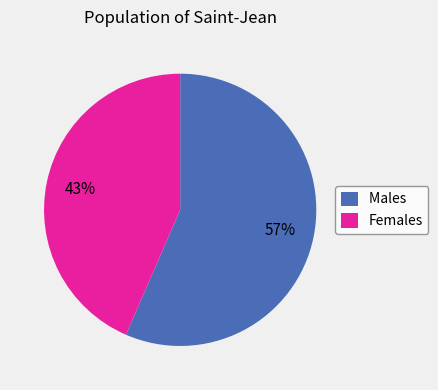

To the nearest percent, what is the average slice percentage?

50%